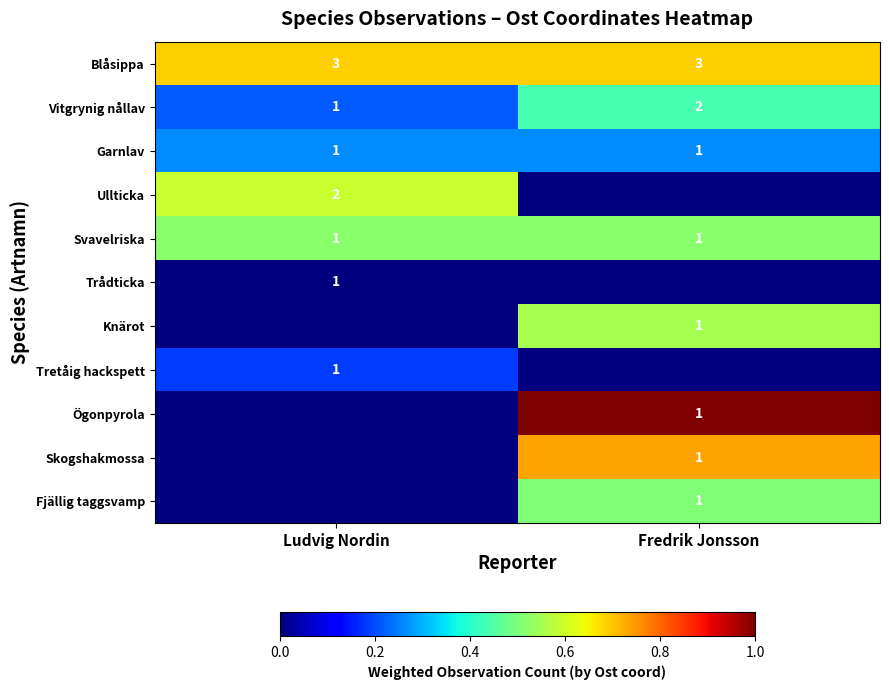

The Svavelriska series shows 1 at Fredrik Jonsson. True or false?

True